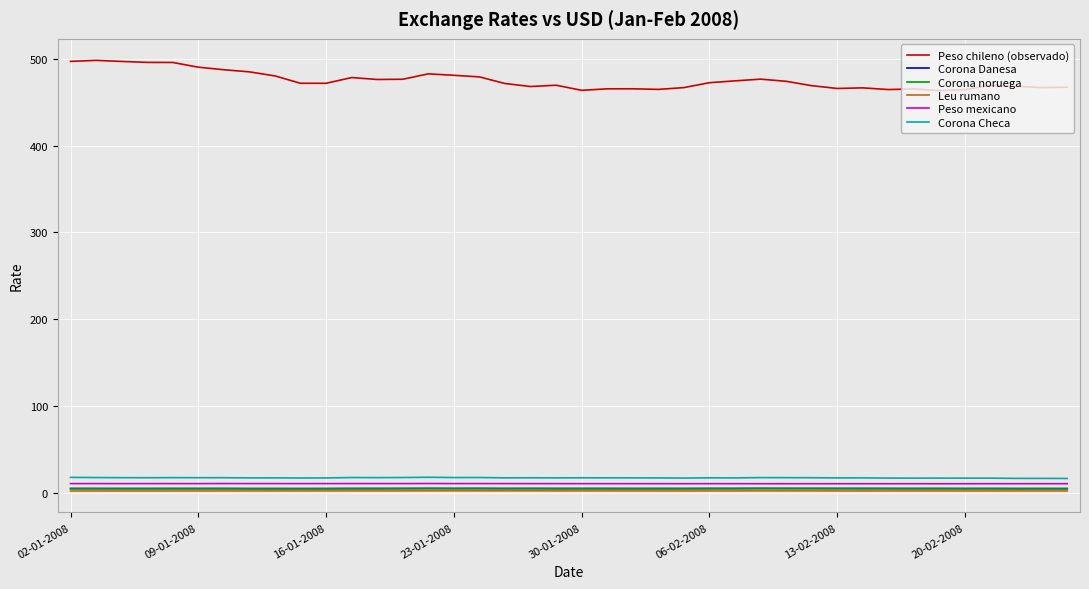

Which series has the largest total across all categories?

Peso chileno (observado)